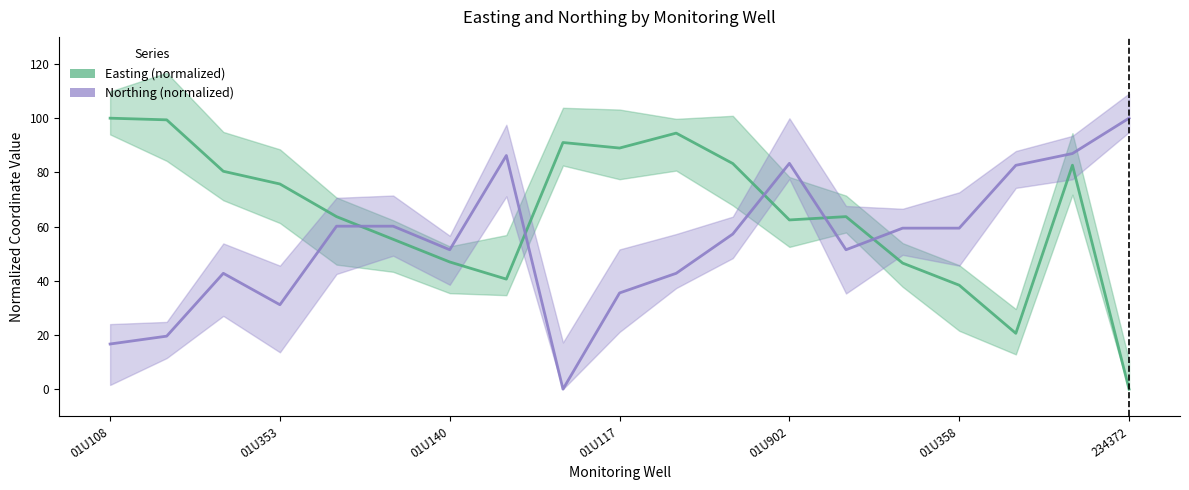

Which has a higher value, 12 or 8?

8